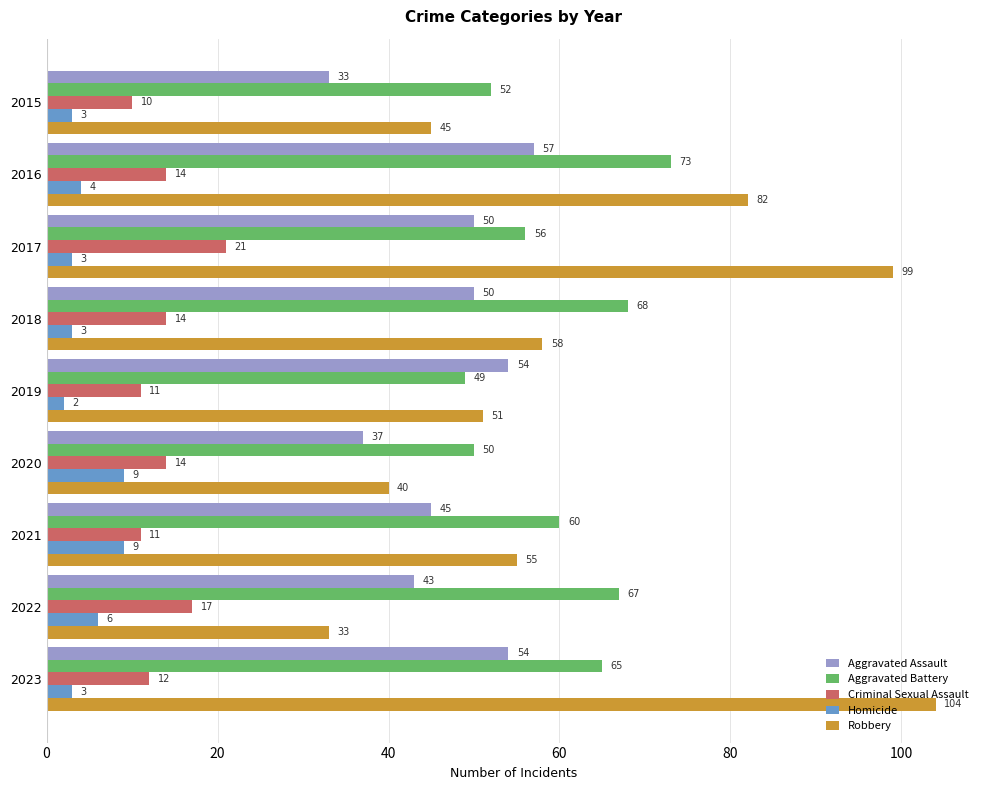

Where is Homicide nearest to the value 5?

2016